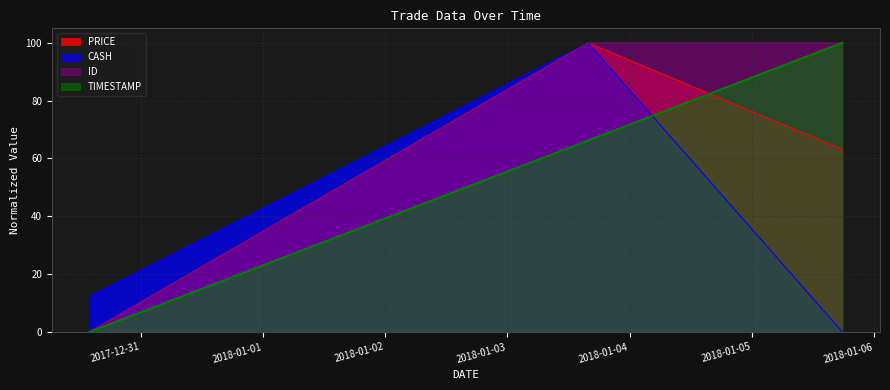

The PRICE series shows 109.8 at 2018-01-05 17:50:00. True or false?

False